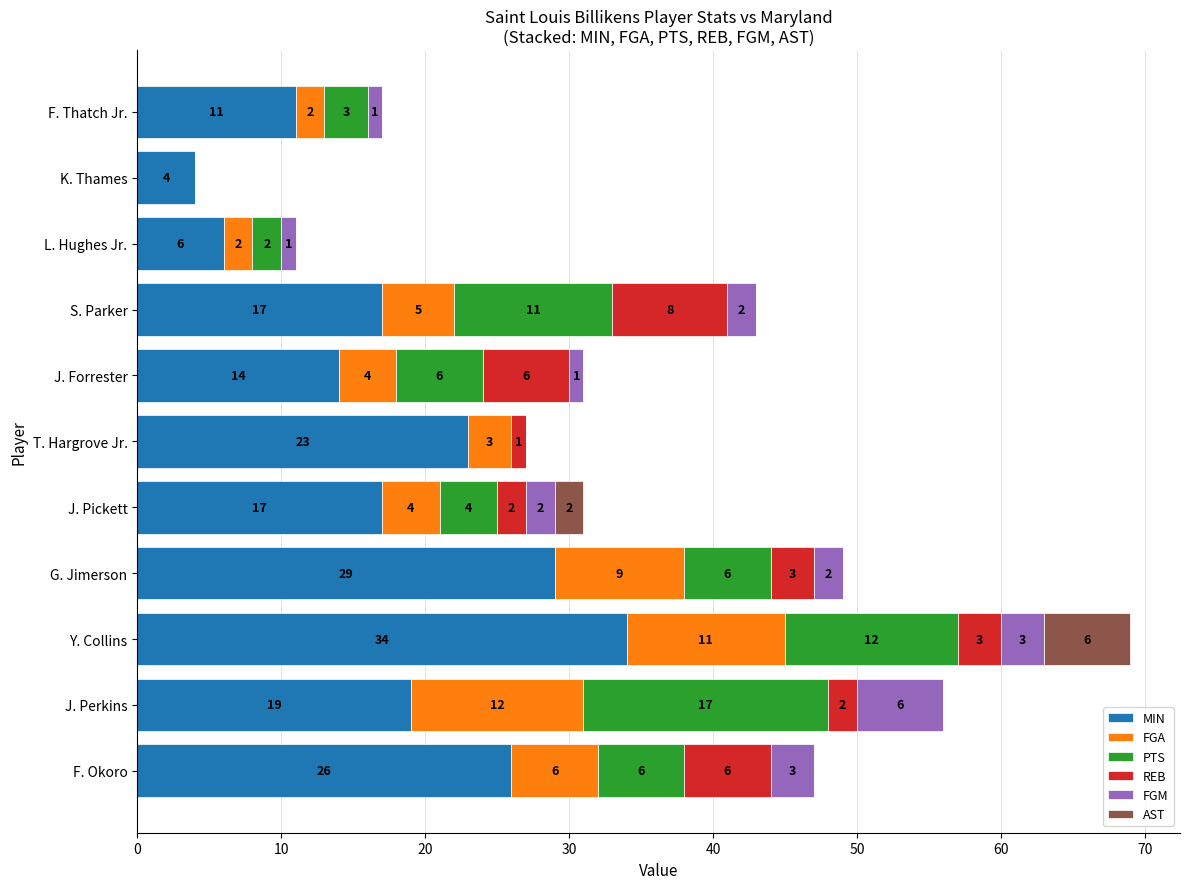

What is the maximum value for MIN?

34